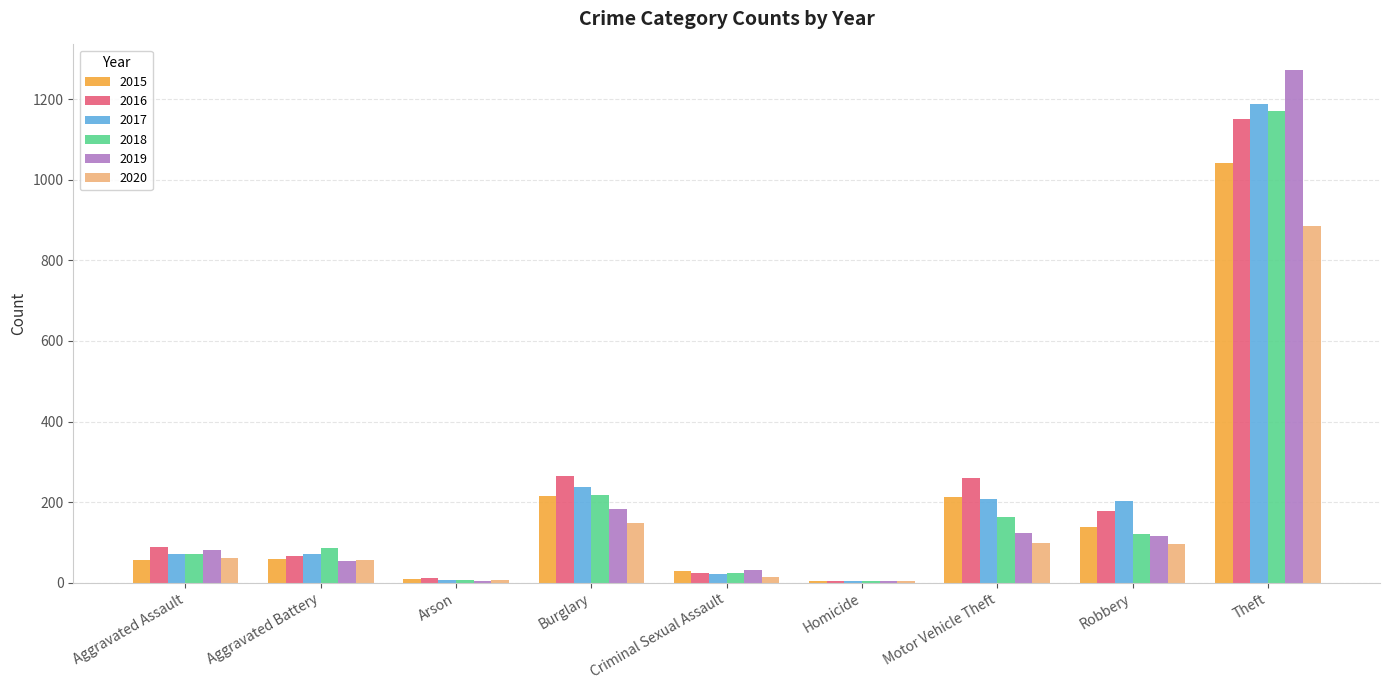

At which label is 2018 closest to 587?

Burglary